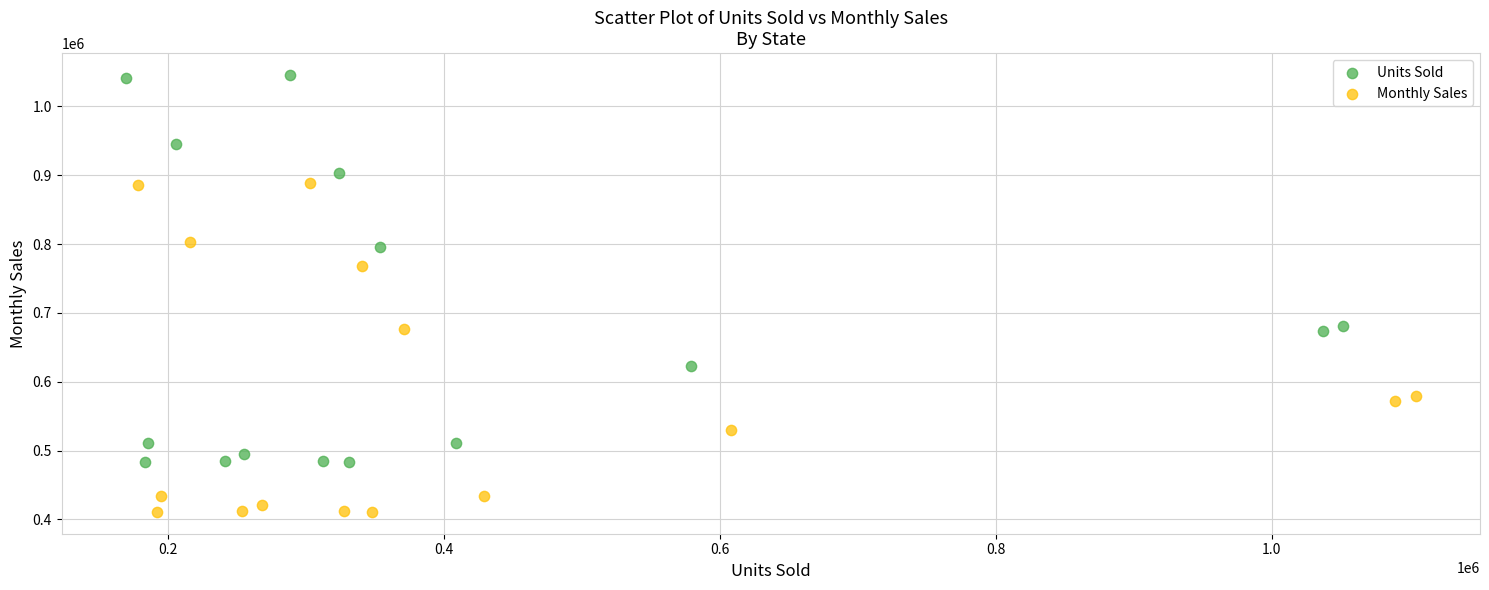

Which series reaches the maximum Y coordinate?

Units Sold